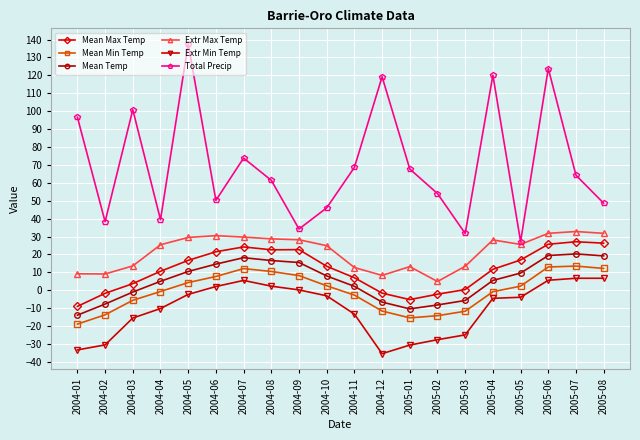

Is this an area chart (filled region under the line)?

No